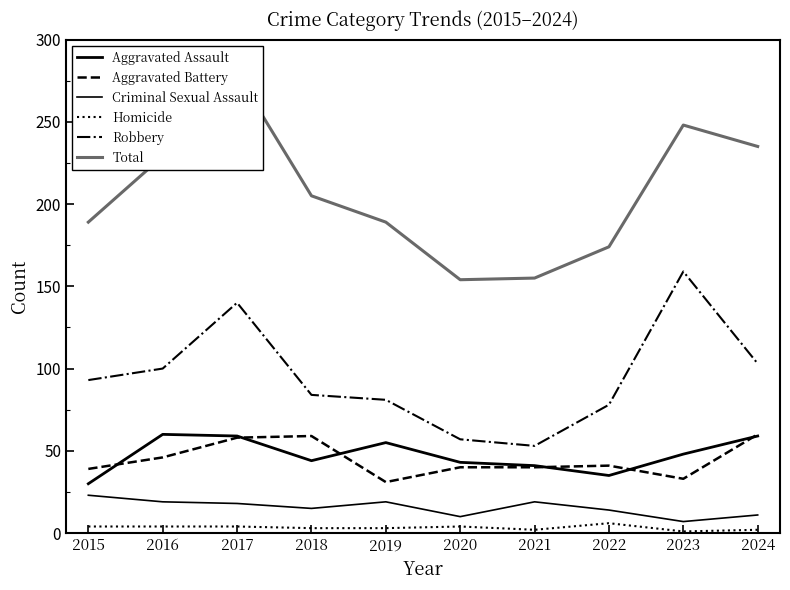

Is the value of Aggravated Battery at 2016 greater than the value of Aggravated Assault at 2024?

No